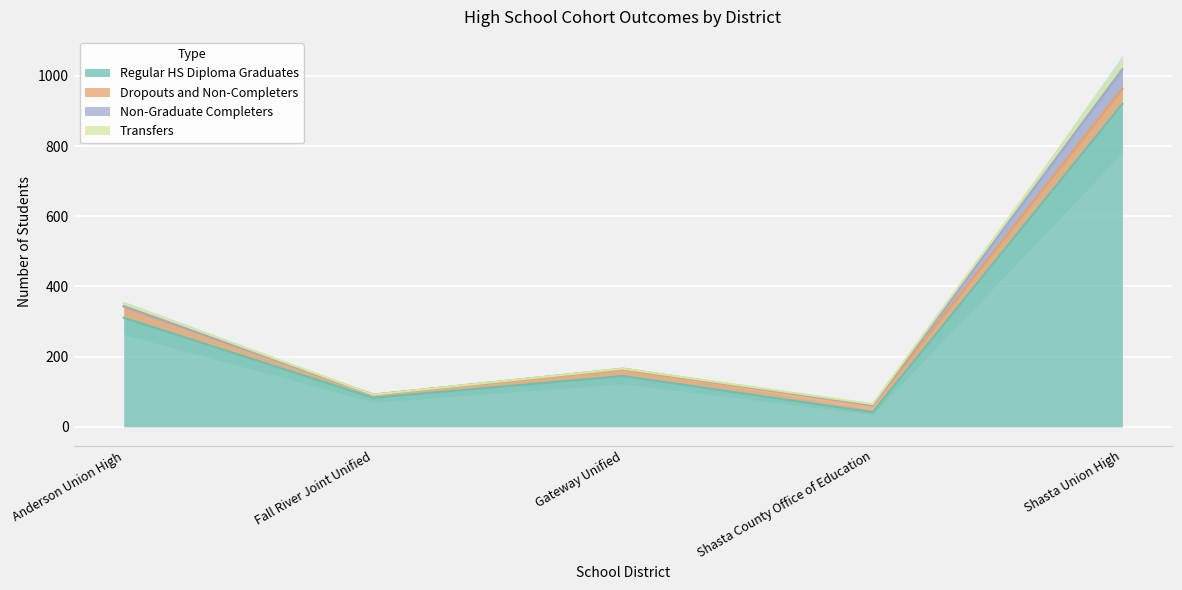

What is the average value of the Transfers series?

6